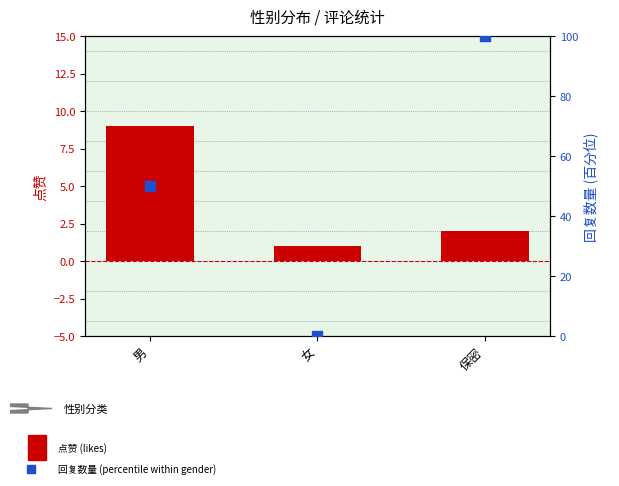

Which series has the largest total across all categories?

回复数量 (percentile)